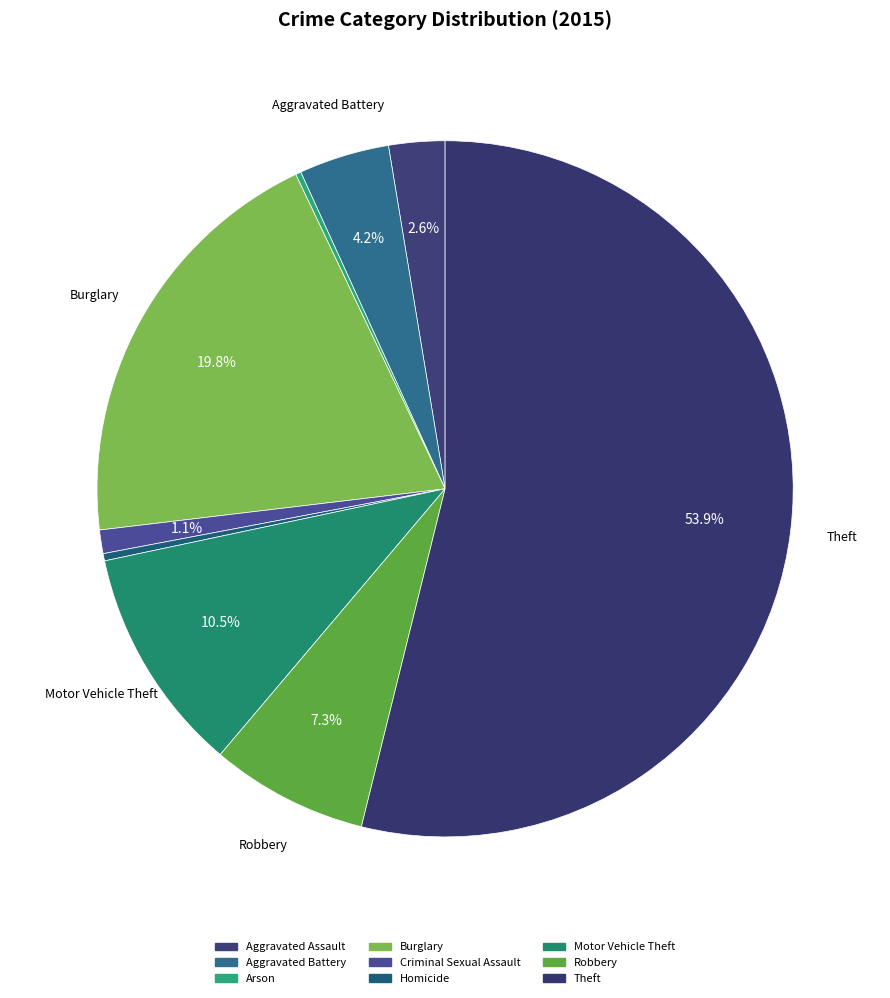

To the nearest percent, what is the difference between the Homicide and Aggravated Assault slice percentages?

2%